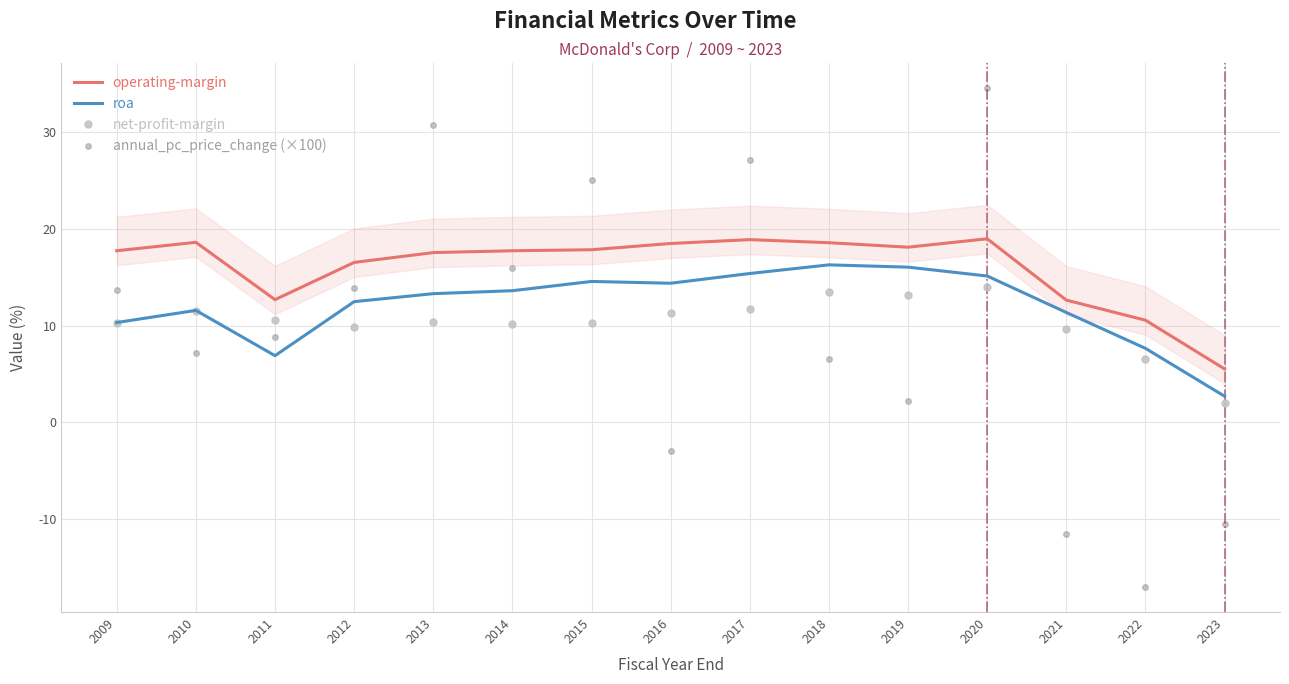

What are all the series names shown in the legend?

operating-margin, roa, net-profit-margin, annual_pc_price_change (×100)